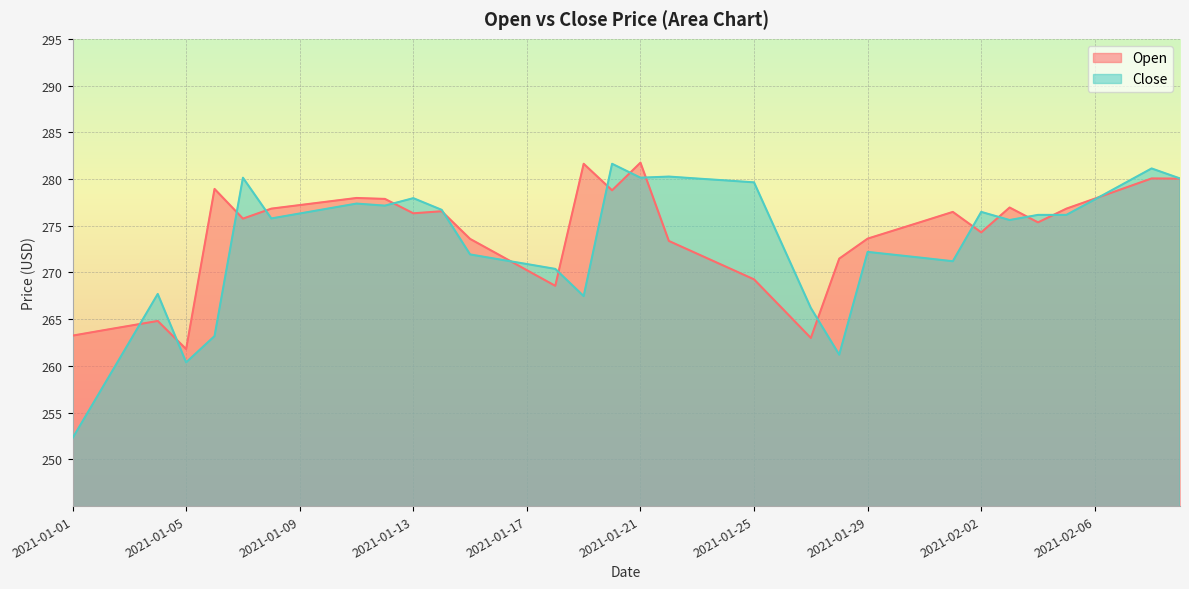

At which label does Open first exceed 275?

2021-01-06